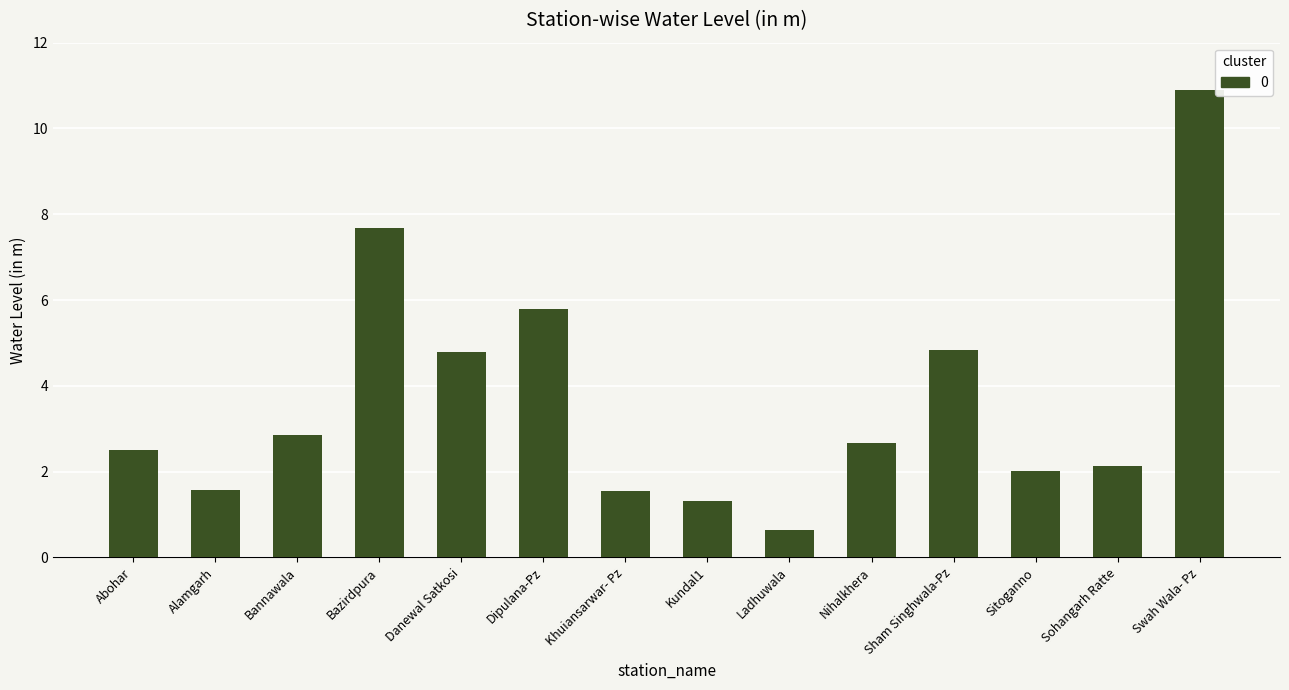

What is the label of the 4th bar from the left?

Bazirdpura